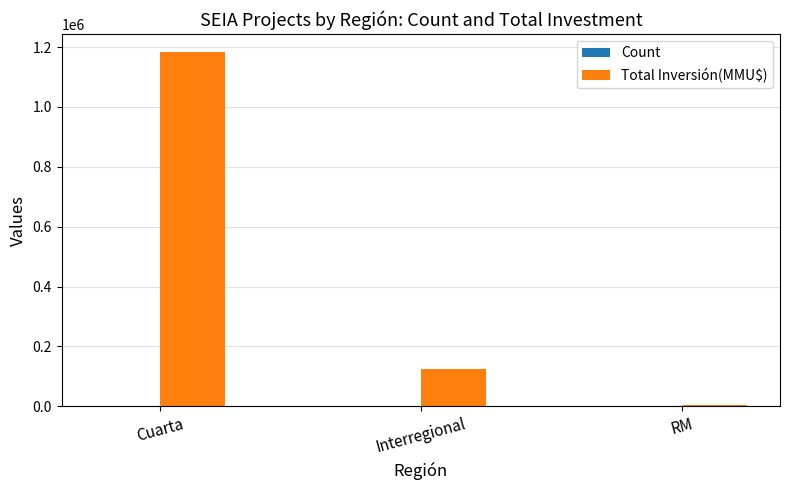

True or false: Total Inversión(MMU$) has a value of 603865 at Cuarta.

False